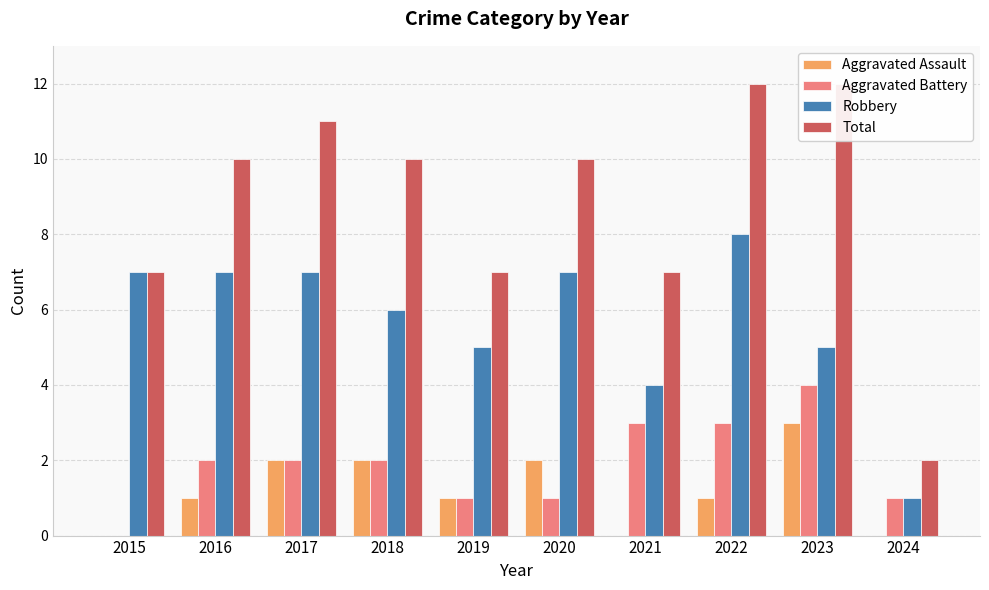

How many groups of bars are there?

10